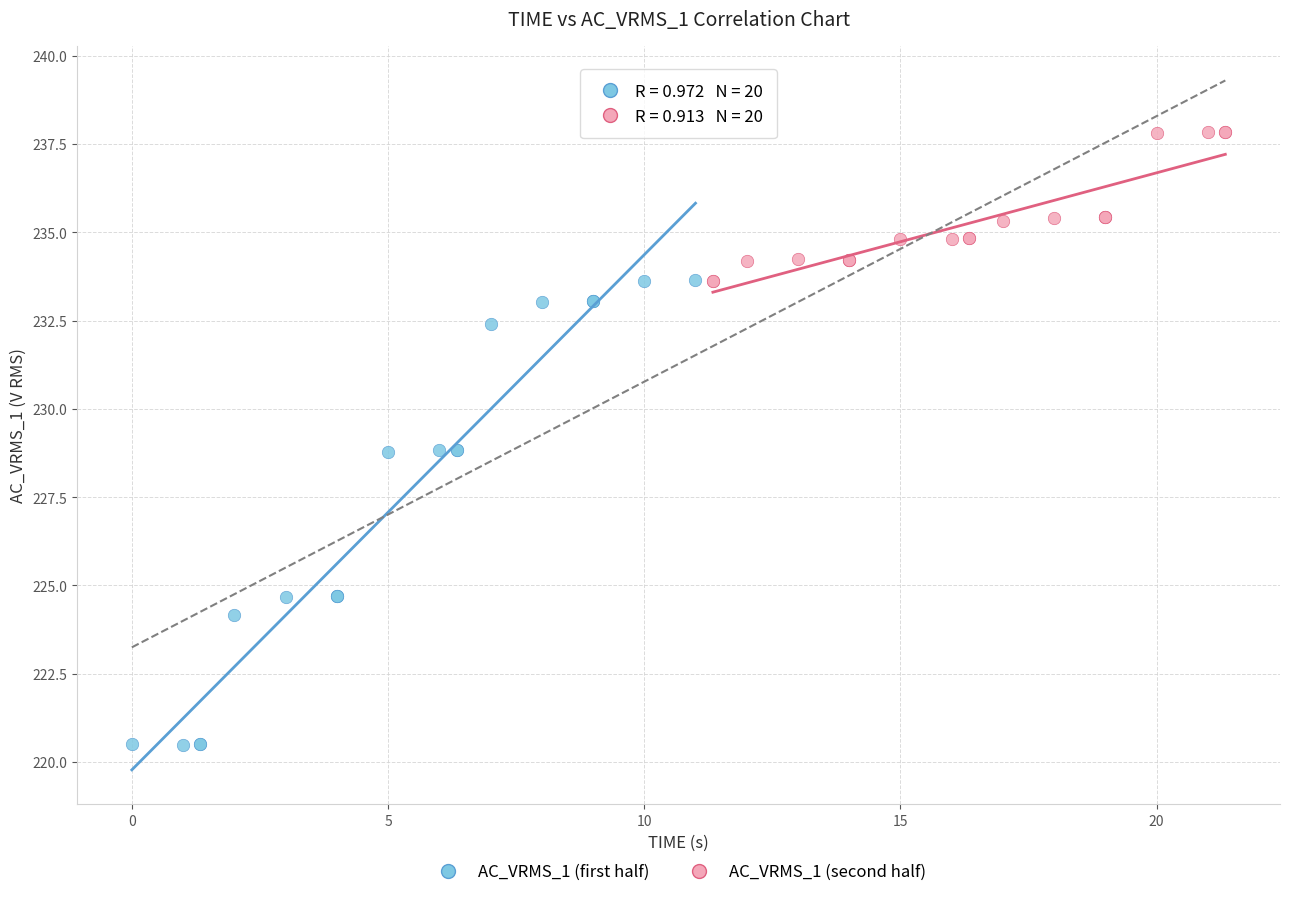

Which series reaches the maximum Y coordinate?

AC_VRMS_1 (second half)